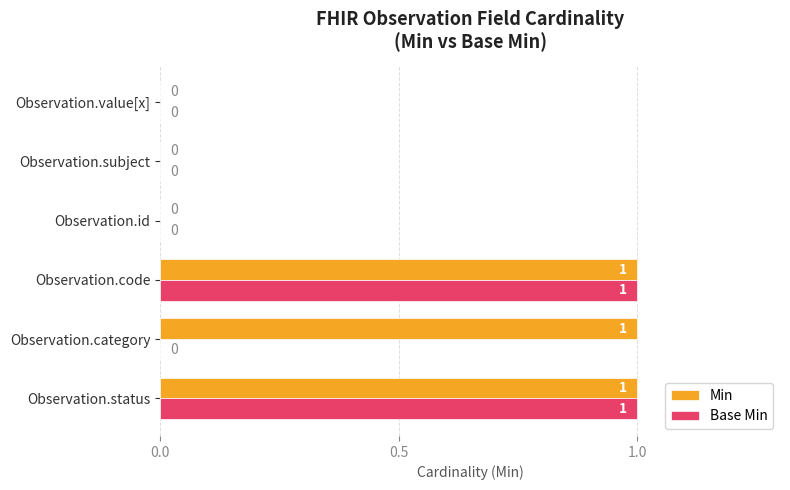

The value of Base Min at Observation.status is 0. True or false?

False